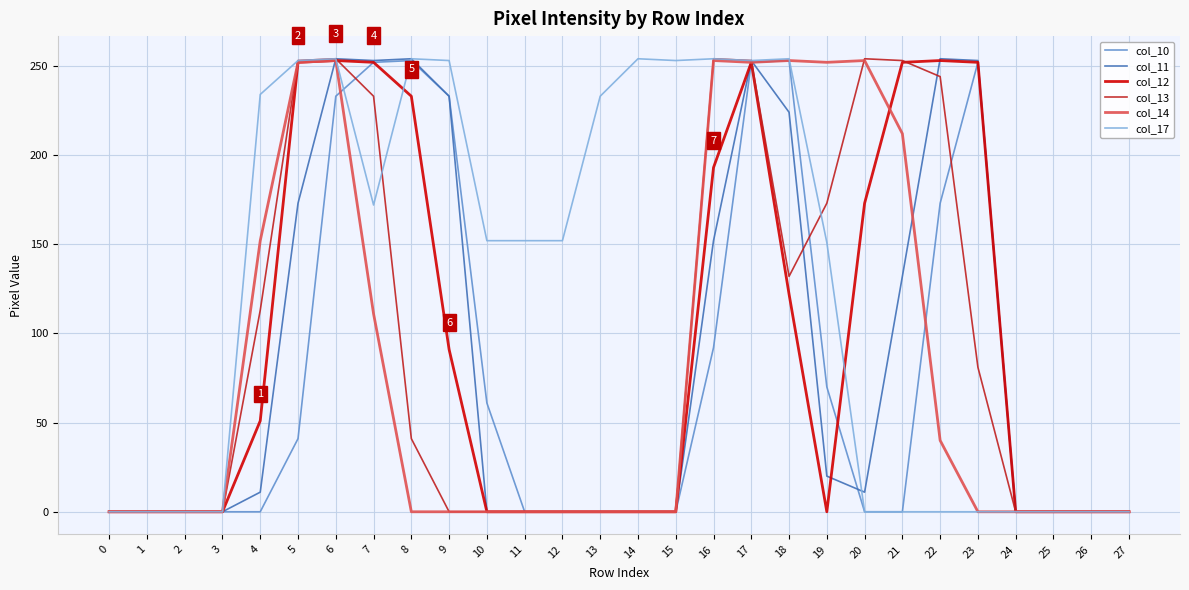

What is the difference between the maximum and minimum values in the col_13 series?

254